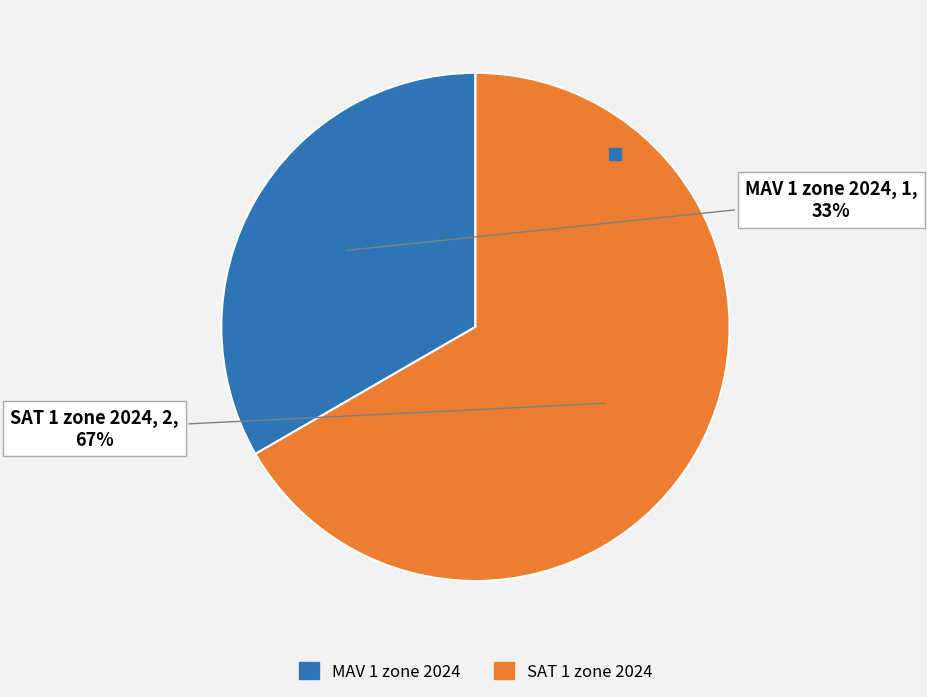

Is SAT 1 zone 2024 the majority of the pie?

Yes